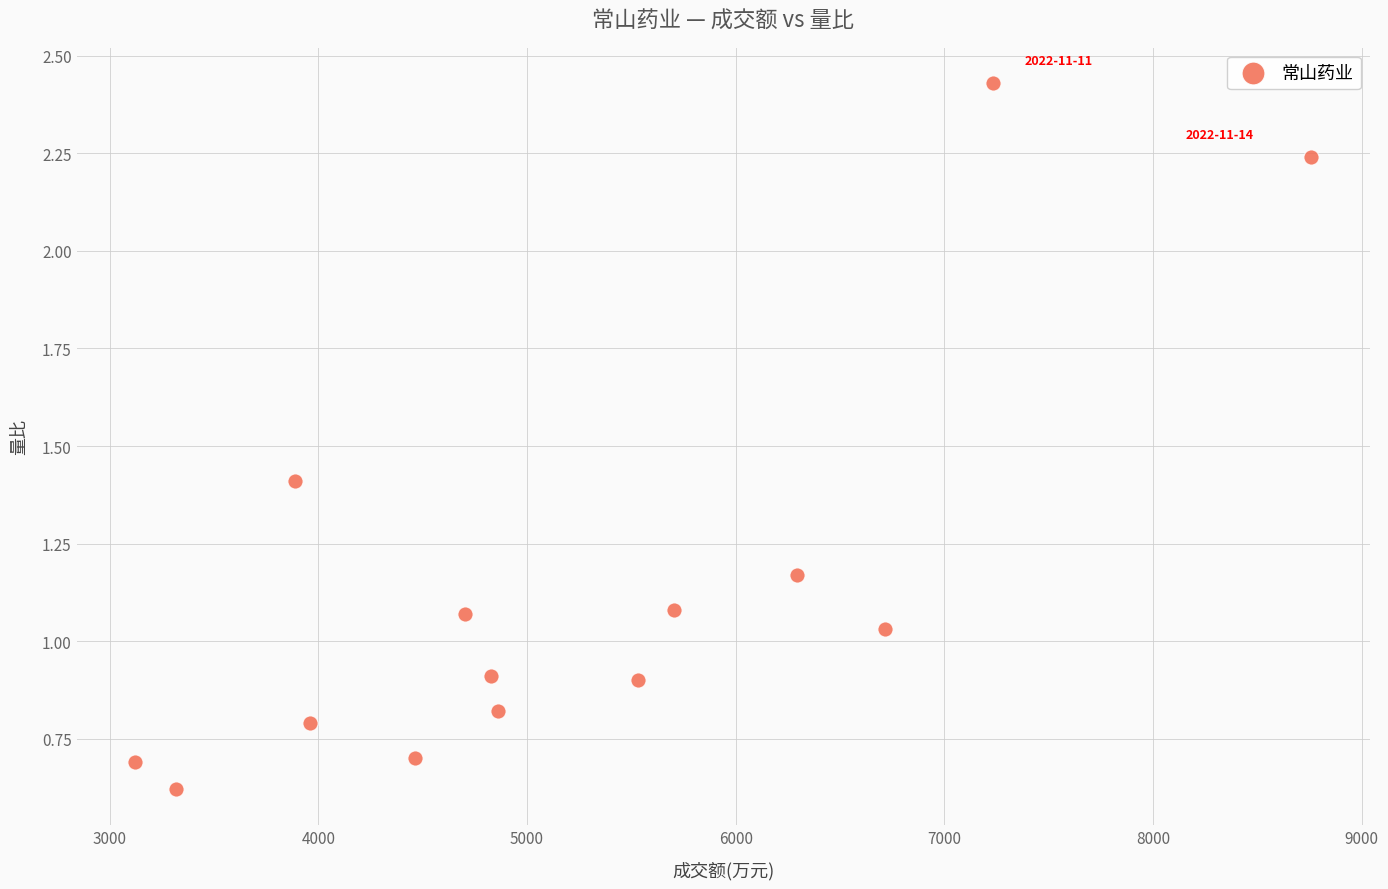

What is the range of X values (max minus min)?

5634.0